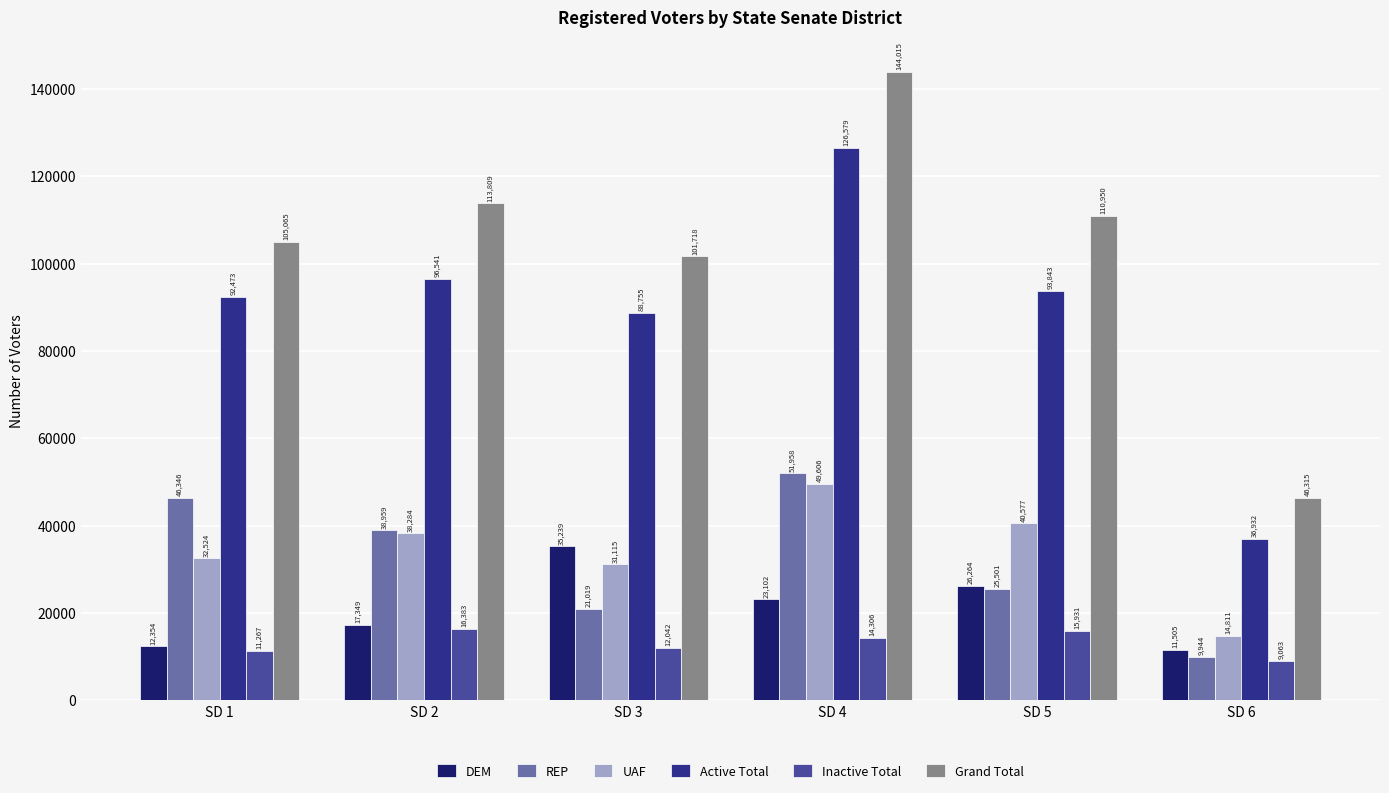

The REP series shows 5722 at SD 3. True or false?

False